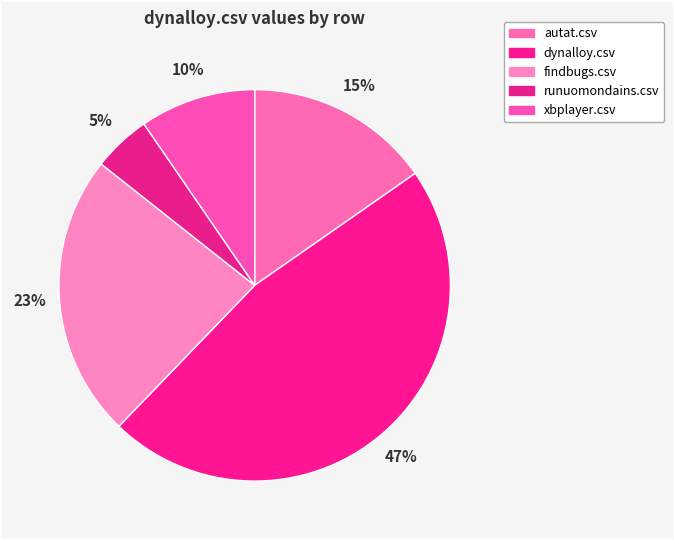

Which category has the biggest portion of the pie?

dynalloy.csv